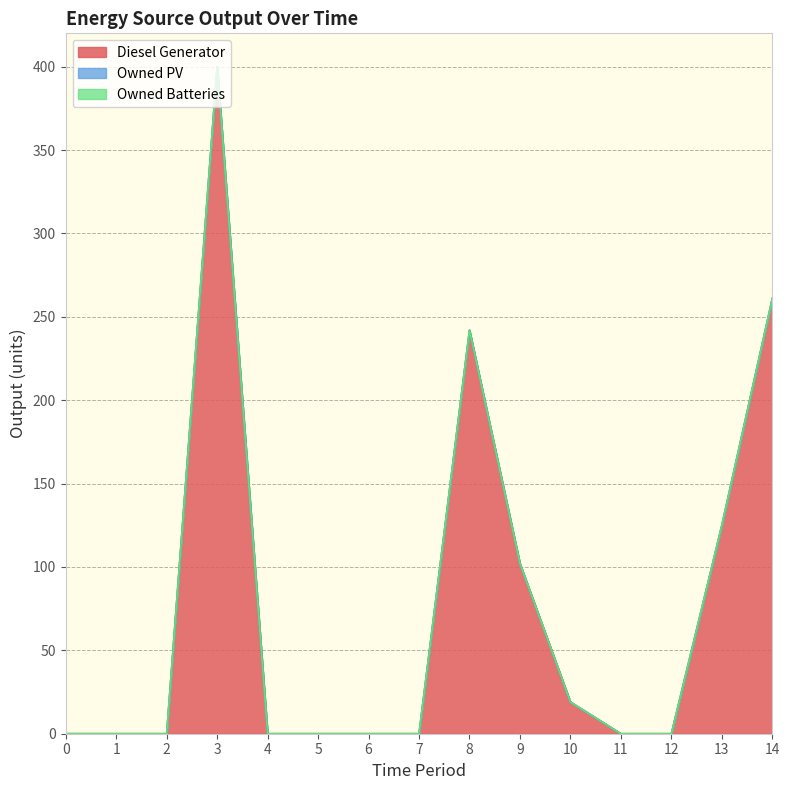

What is the maximum value shown in the chart?

400